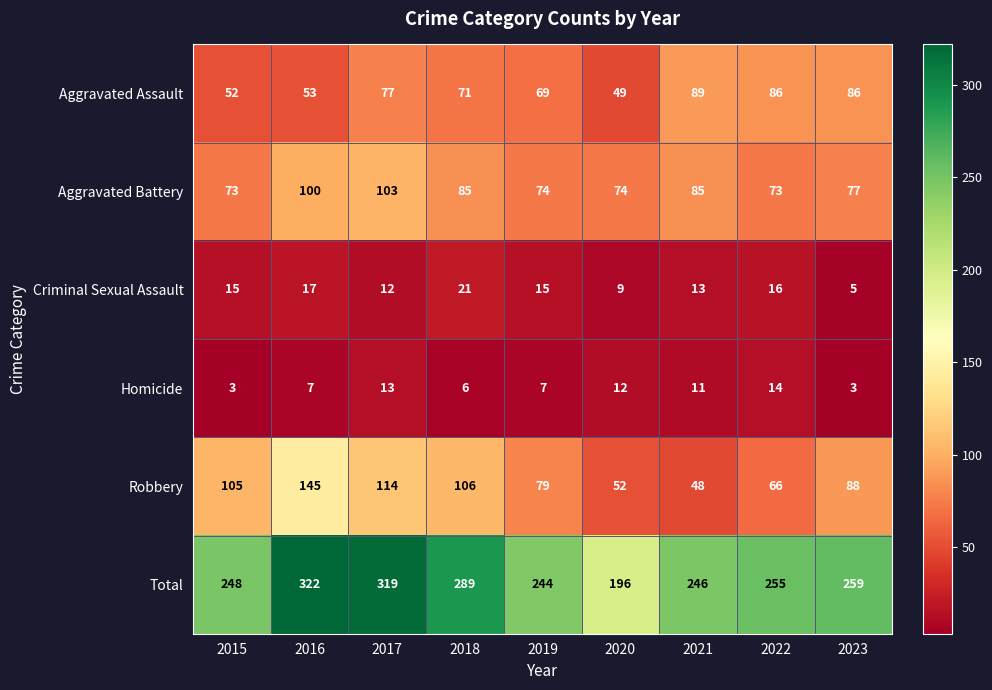

At which label does Criminal Sexual Assault reach its minimum?

2023